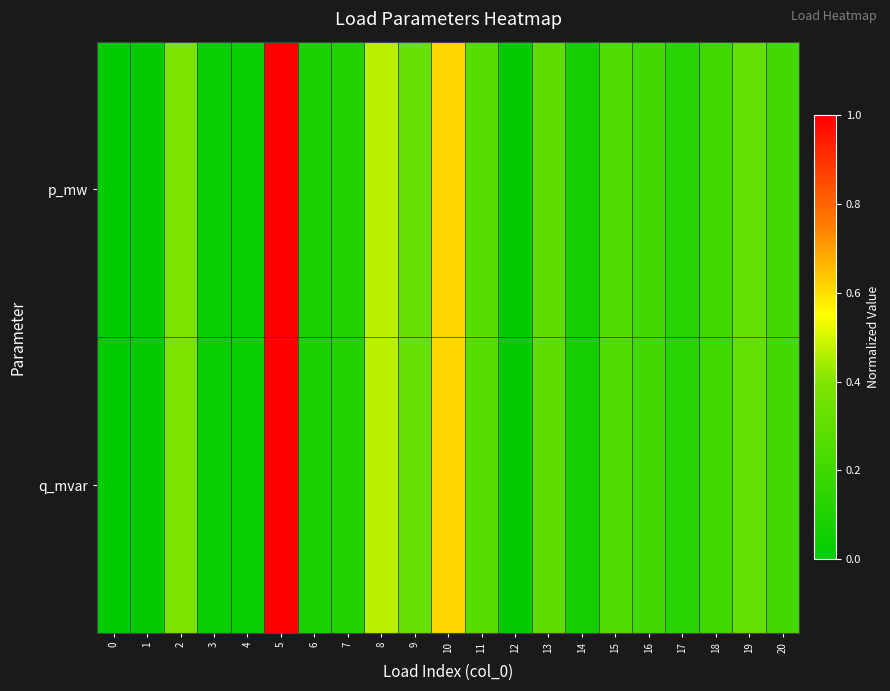

Rank the series by their average value, from lowest to highest.

q_mvar, p_mw